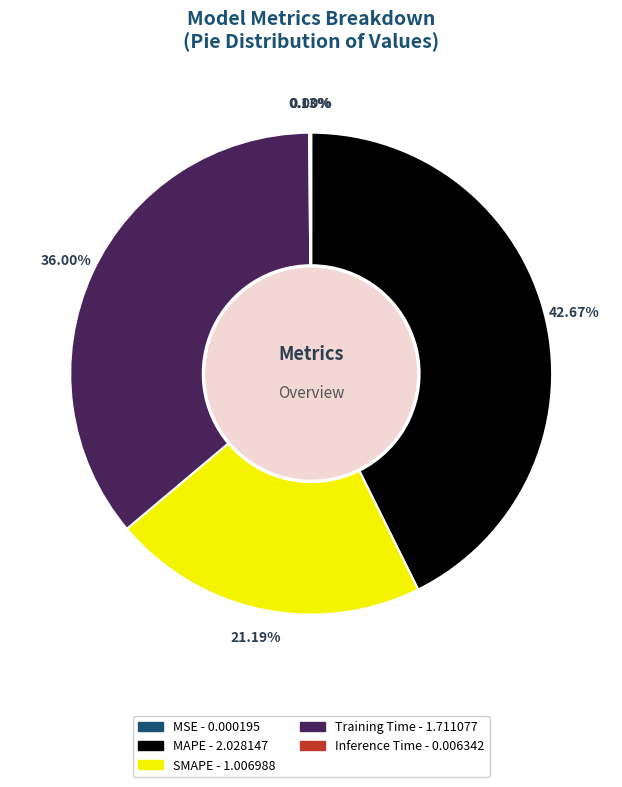

Approximately how many times larger is the value at Training Time - 1.711077 compared to SMAPE - 1.006988?

1.7